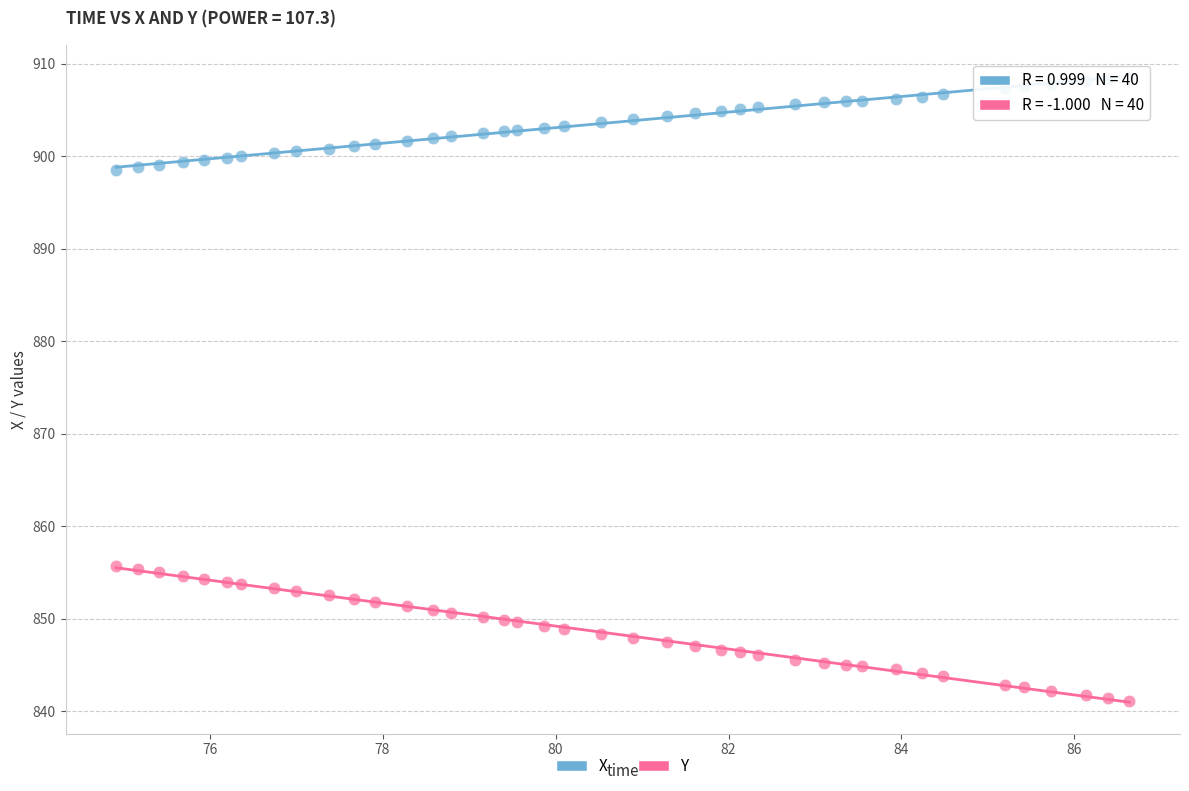

Which series has the largest Y range (max minus min)?

Y